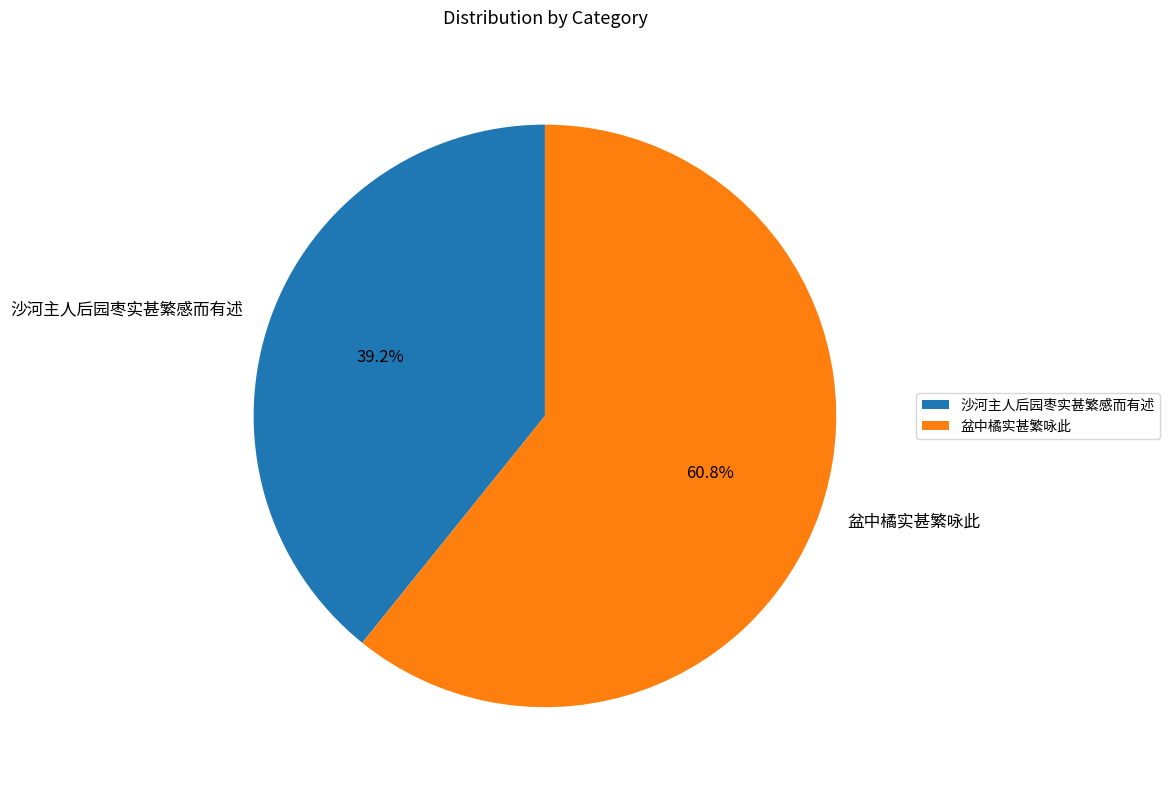

Does any single category account for the majority?

Yes